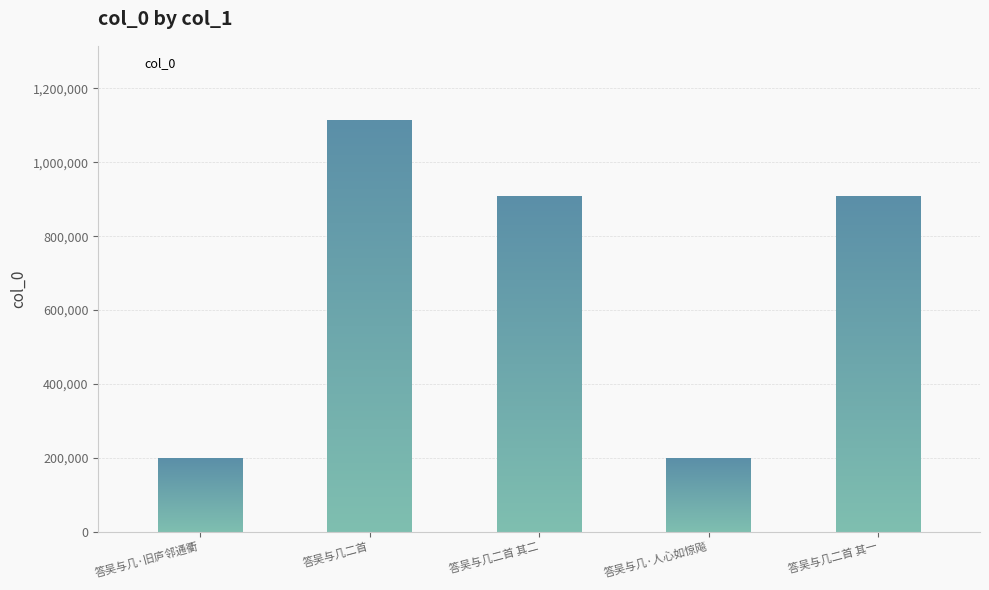

What is the change in value from 答吴与几二首 to 答吴与几二首 其二?

-207228